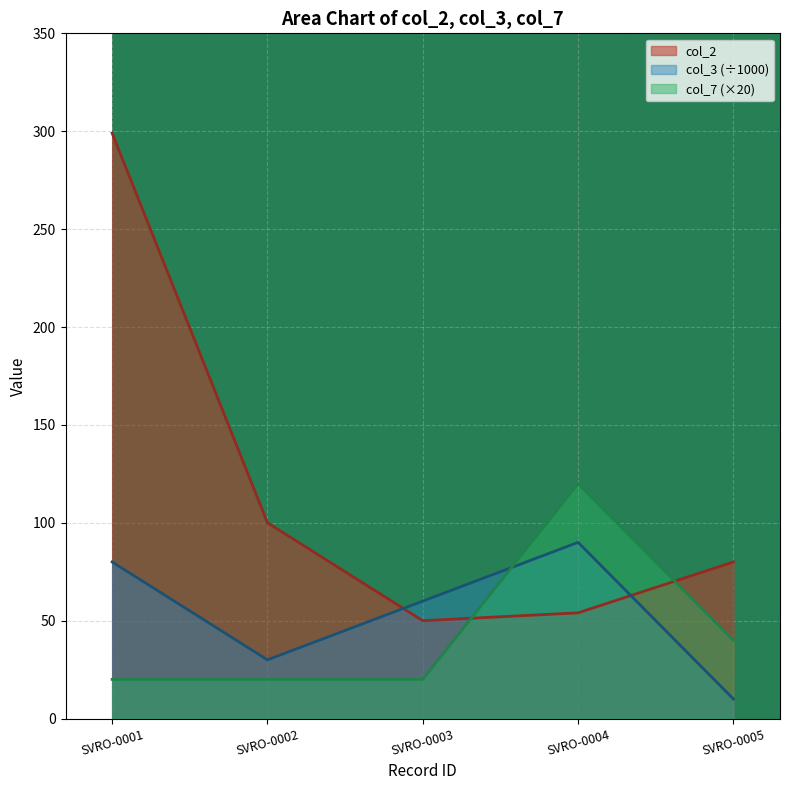

True or false: col_3 and col_2 intersect in this chart.

True